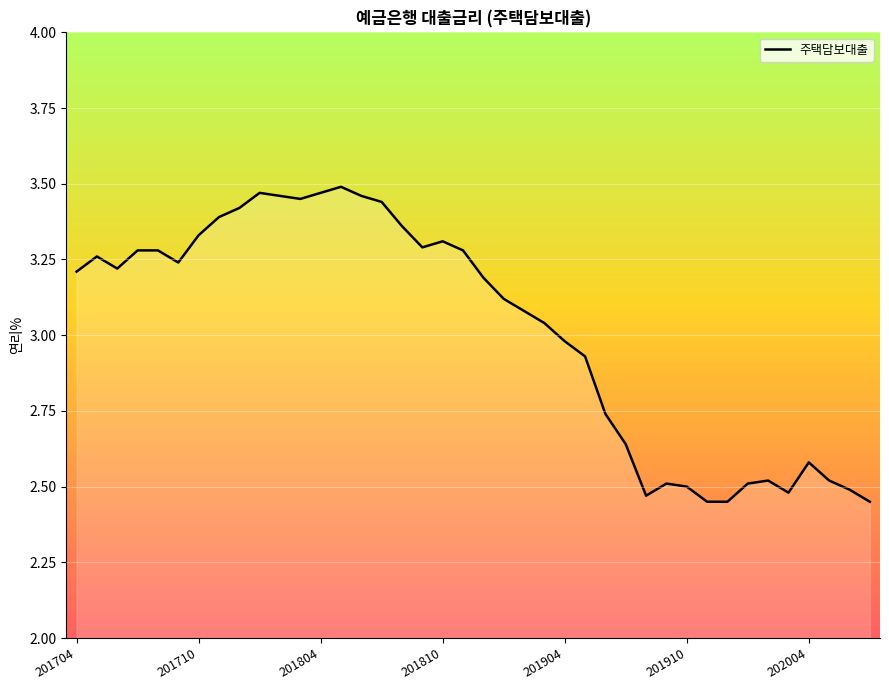

What is the difference between the maximum and minimum values?

1.0